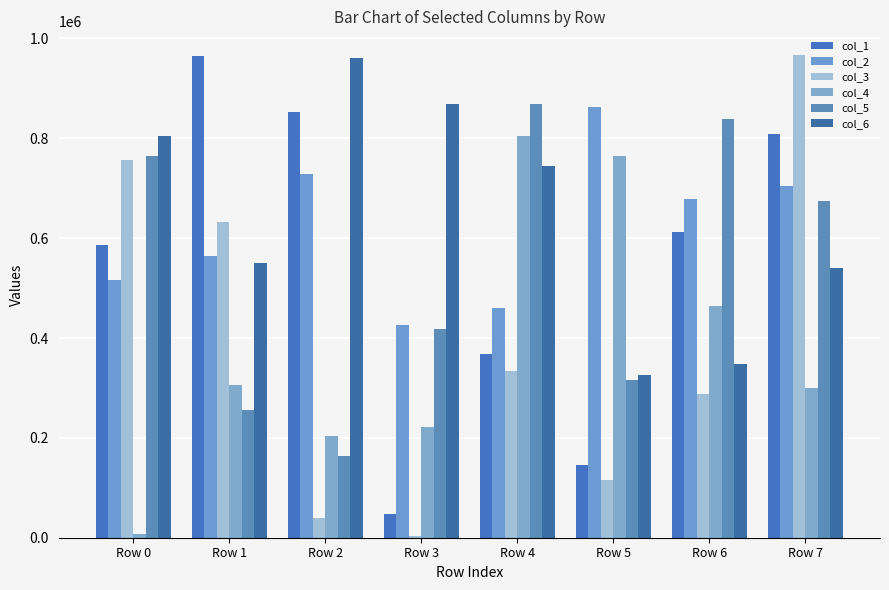

True or false: col_6 has a value of 961112 at Row 2.

True